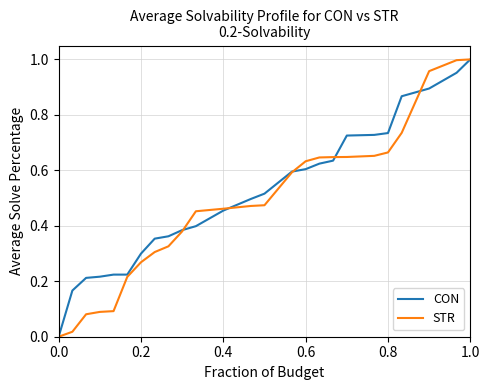

The STR series shows 0.4 at 0.2. True or false?

False